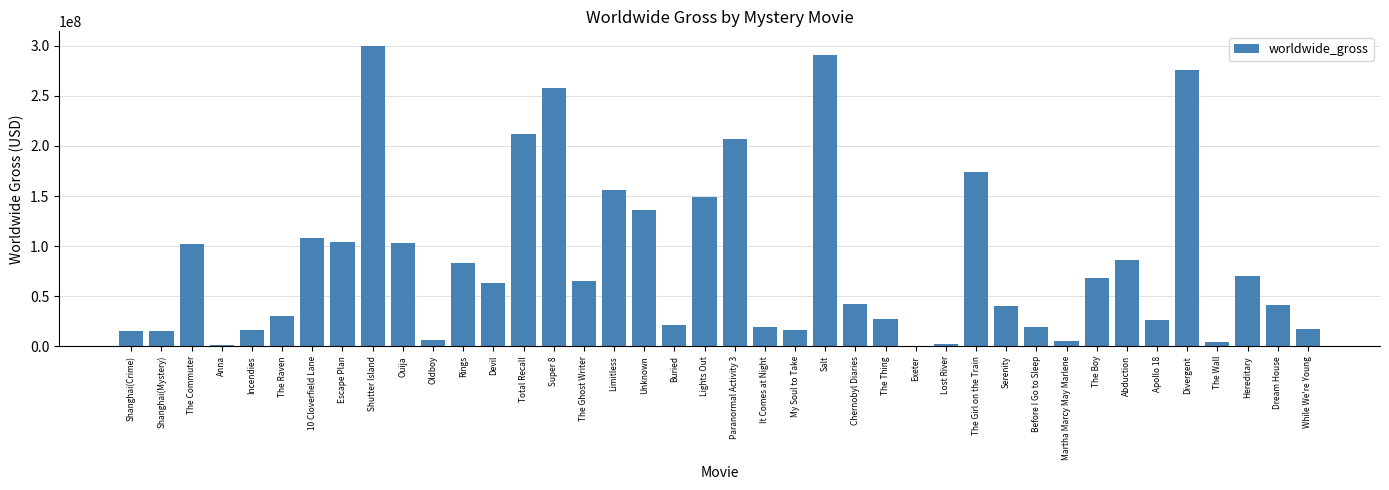

What is the greatest value displayed?

299461782